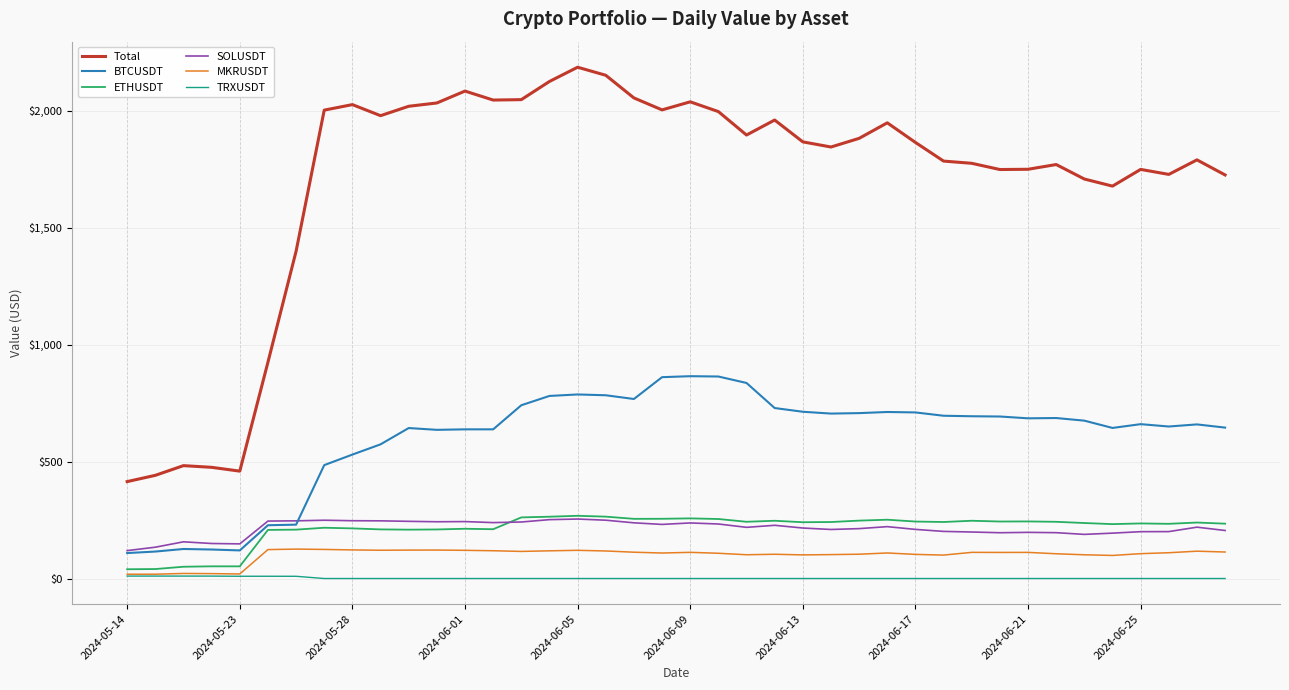

Does the chart display data point markers on the line(s)?

No